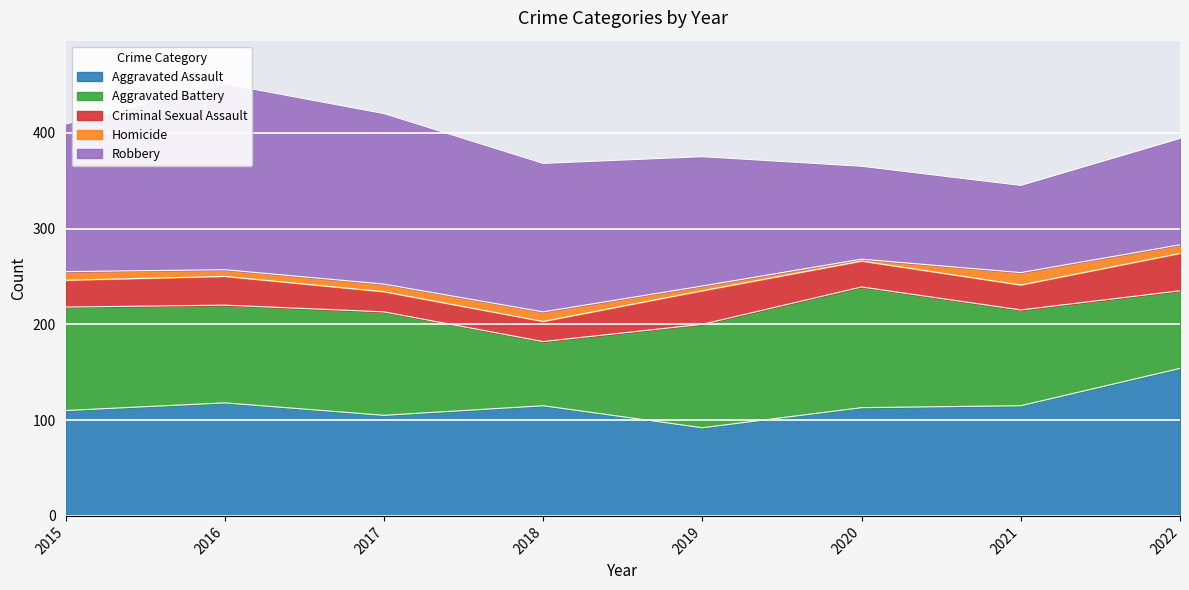

True or false: Homicide and Aggravated Assault cross at least once.

False